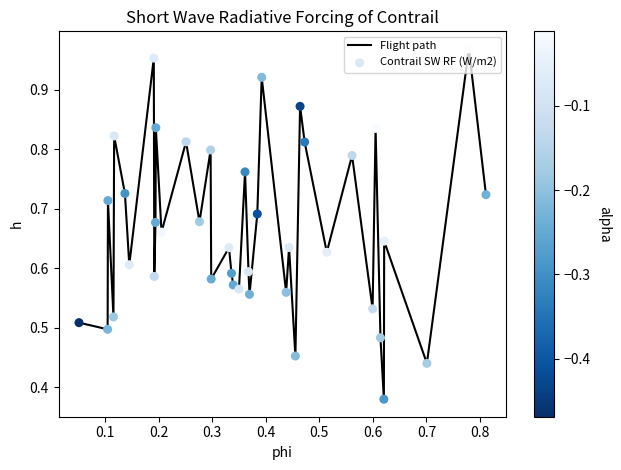

Is this an area chart (filled region under the line)?

No